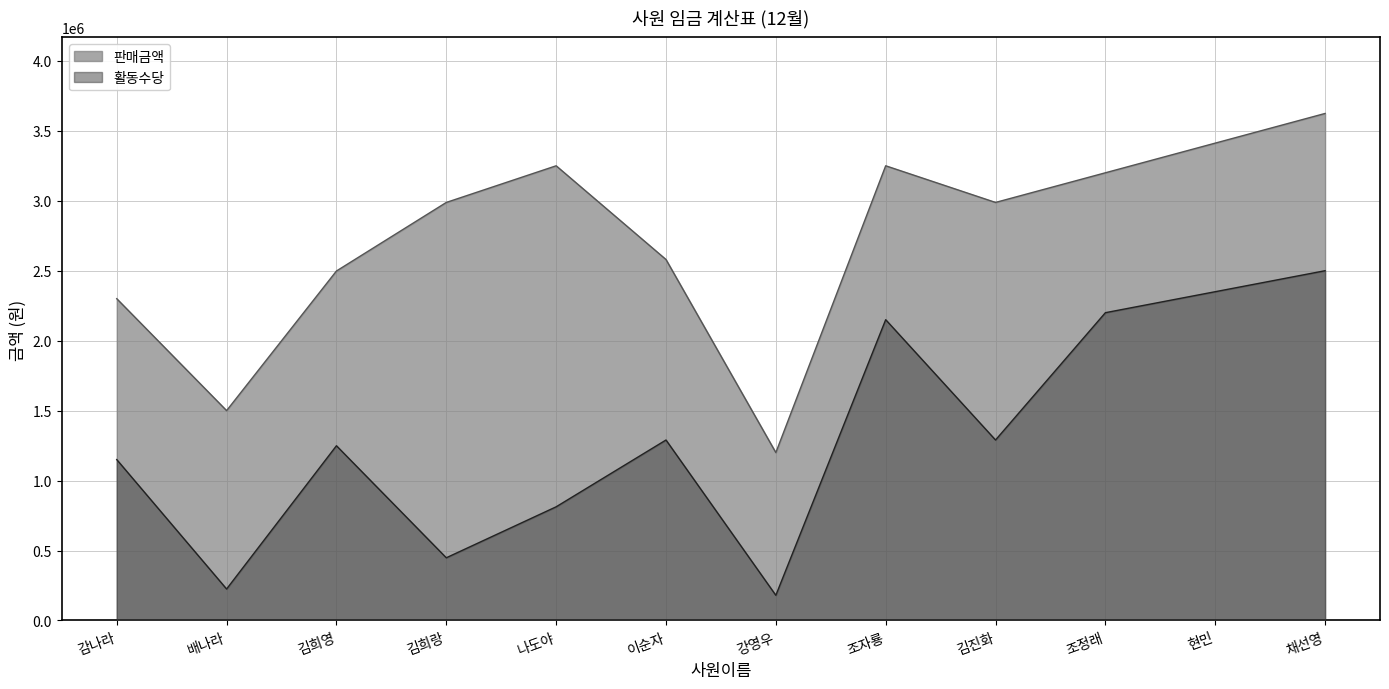

What are all the series names shown in the legend?

판매금액, 활동수당